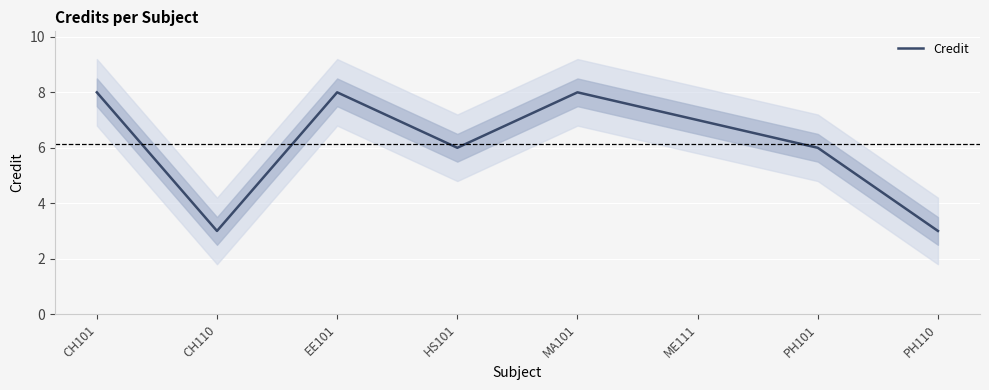

Reading left to right, list all the values displayed in this chart.

CH101=8	CH110=3	EE101=8	HS101=6	MA101=8	ME111=7	PH101=6	PH110=3